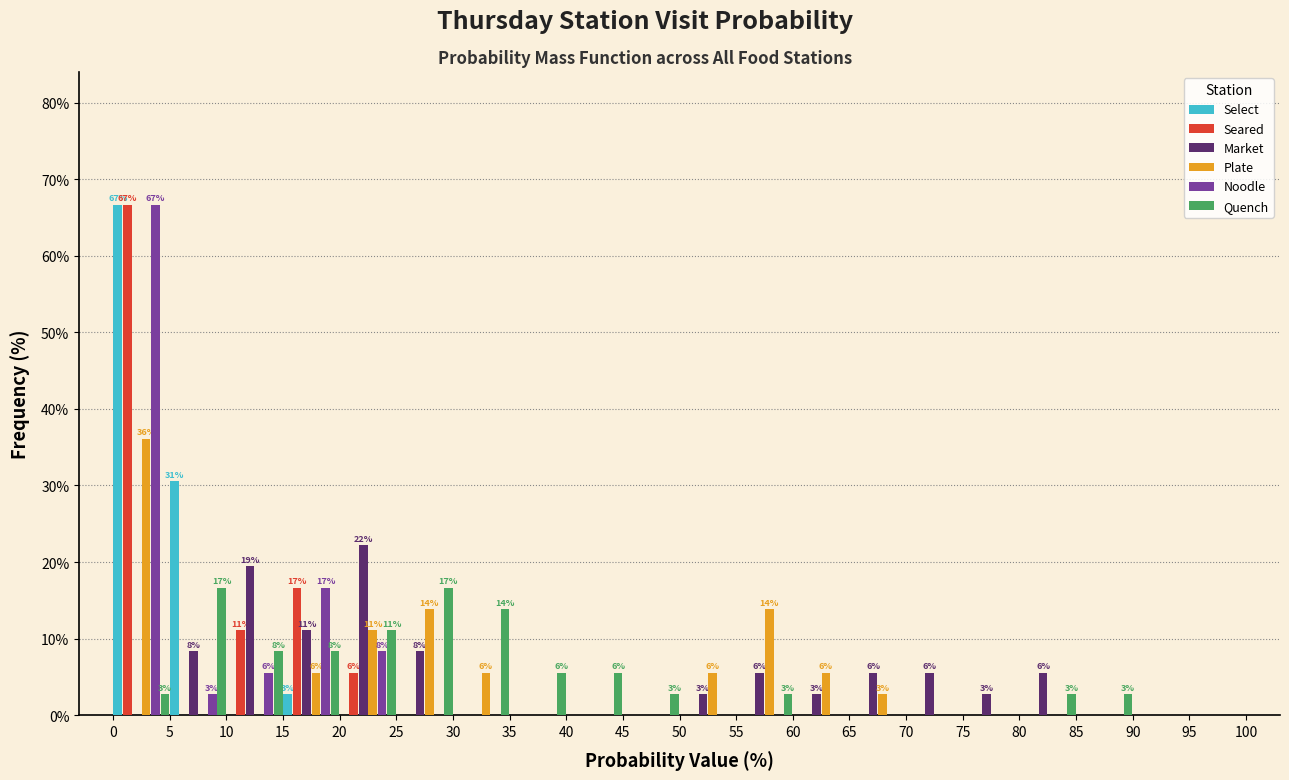

In the Seared series, which range on the x-axis has the tallest bar?

0 to 5